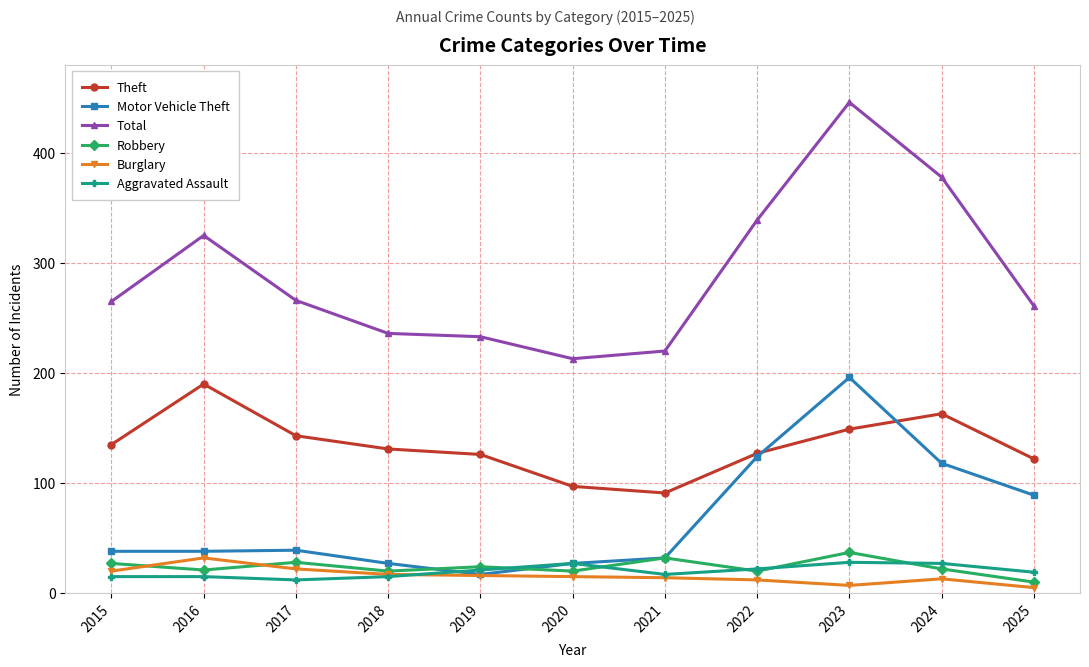

How many data points in Total are less than 265?

5